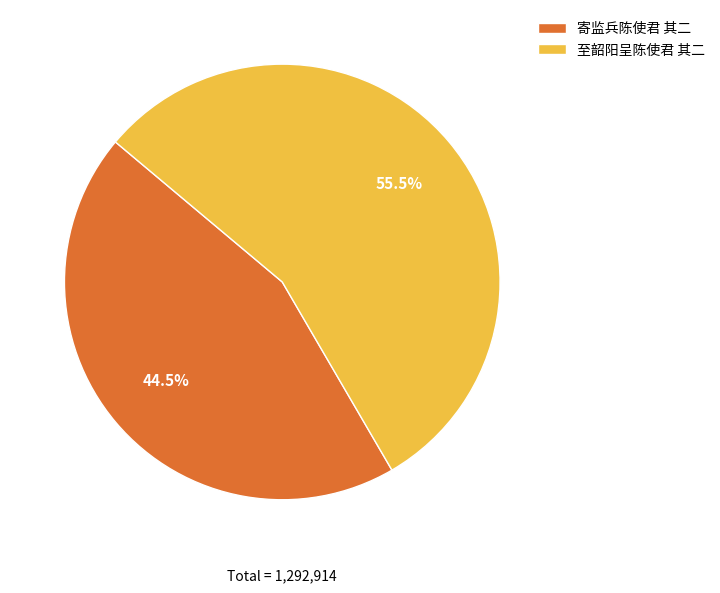

Does any single category account for the majority?

Yes